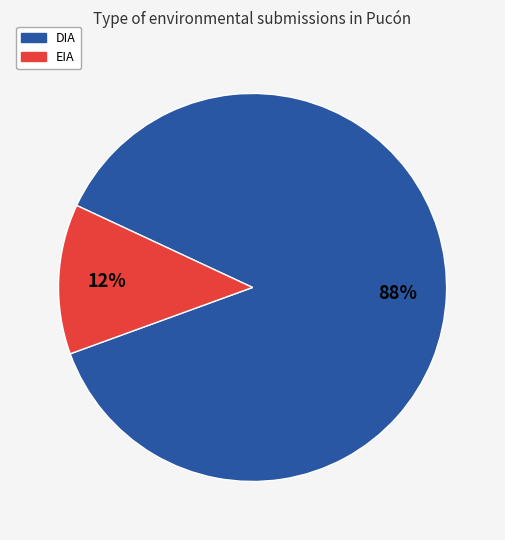

How many segments does this pie chart have?

2